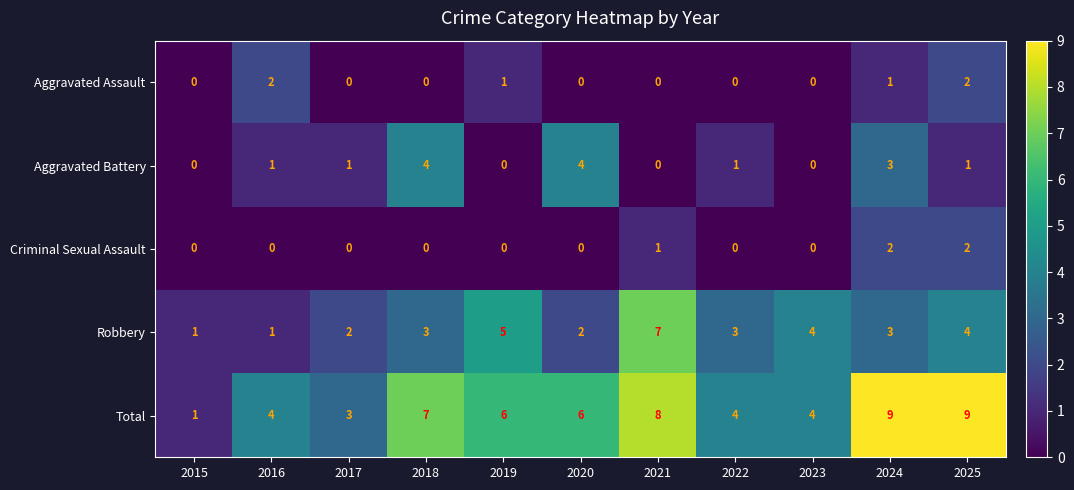

What is the difference between the maximum and minimum values in the Aggravated Battery series?

4